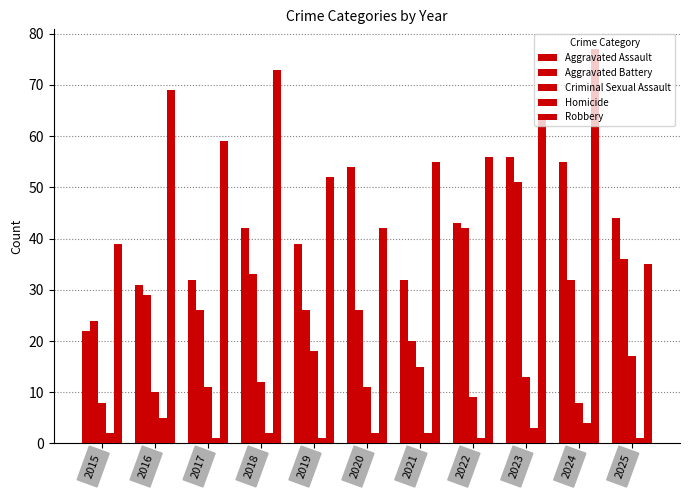

The Robbery series shows 77 at 2024. True or false?

True